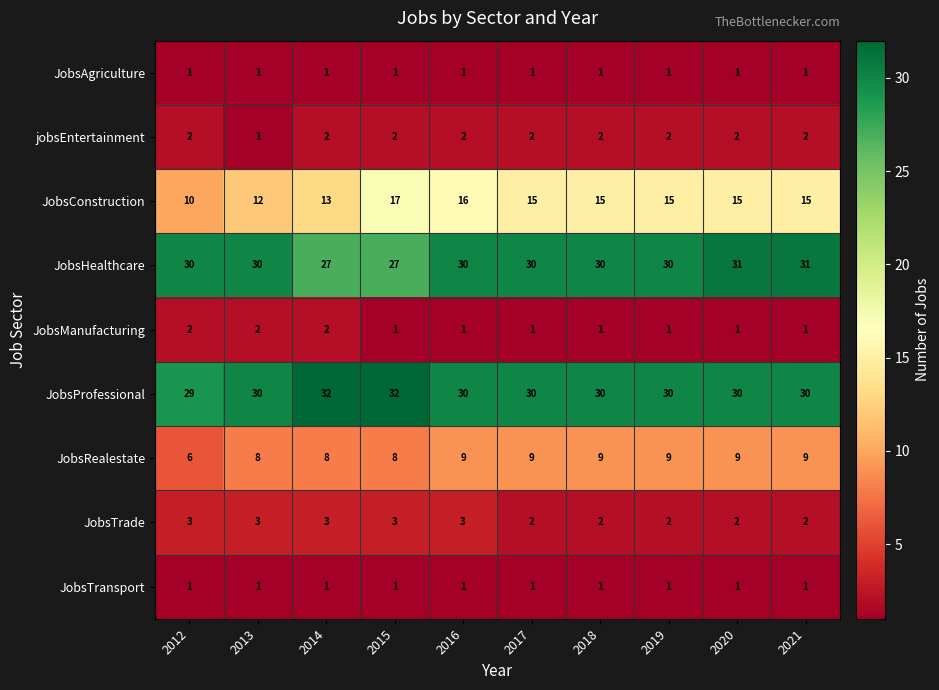

What is the spread (max minus min) of values at 2021?

30